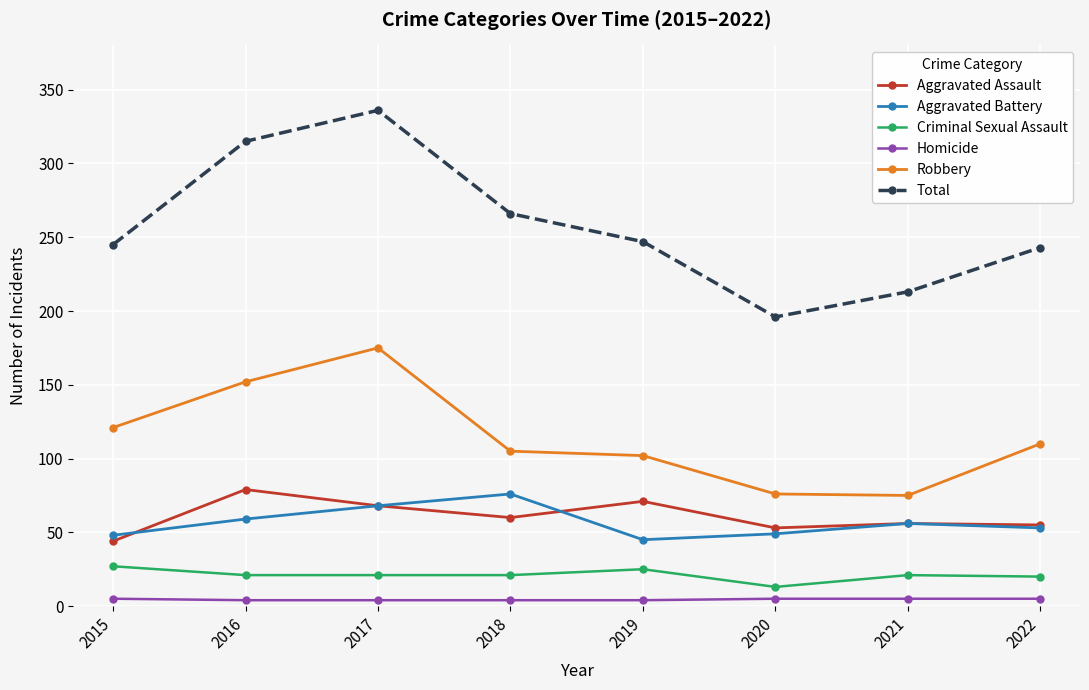

What is the difference between the highest and lowest values at 2021?

208